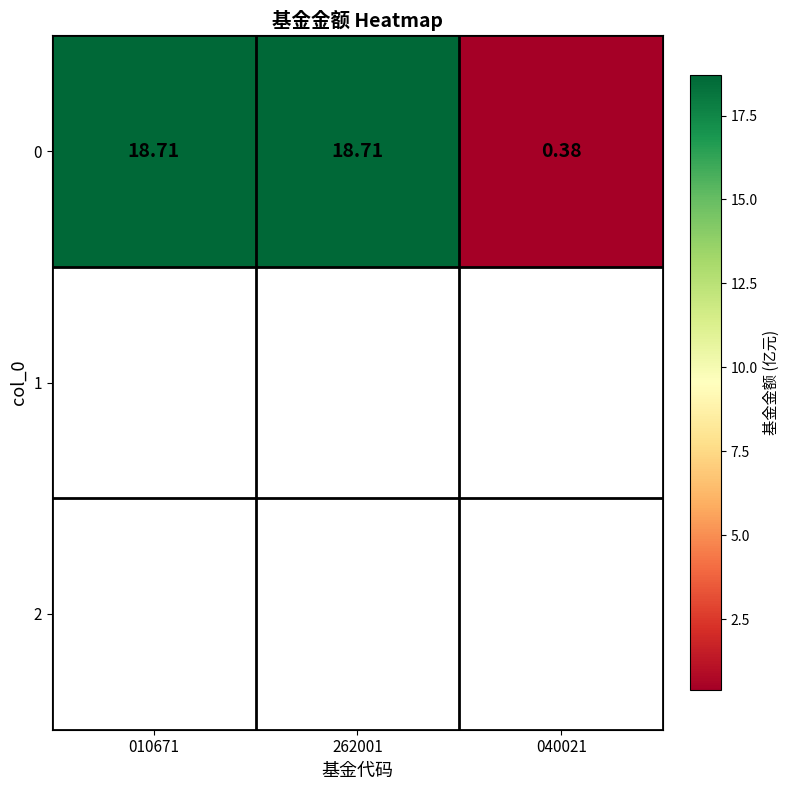

Rank the categories by value from lowest to highest.

040021, 010671, 262001